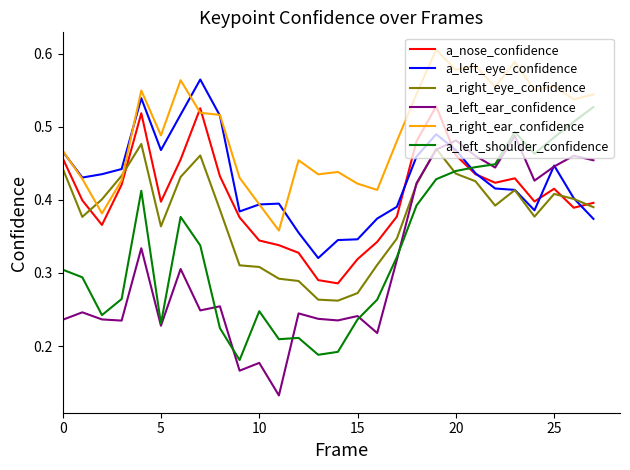

How many intersections are there between a_left_shoulder_confidence and a_nose_confidence?

1